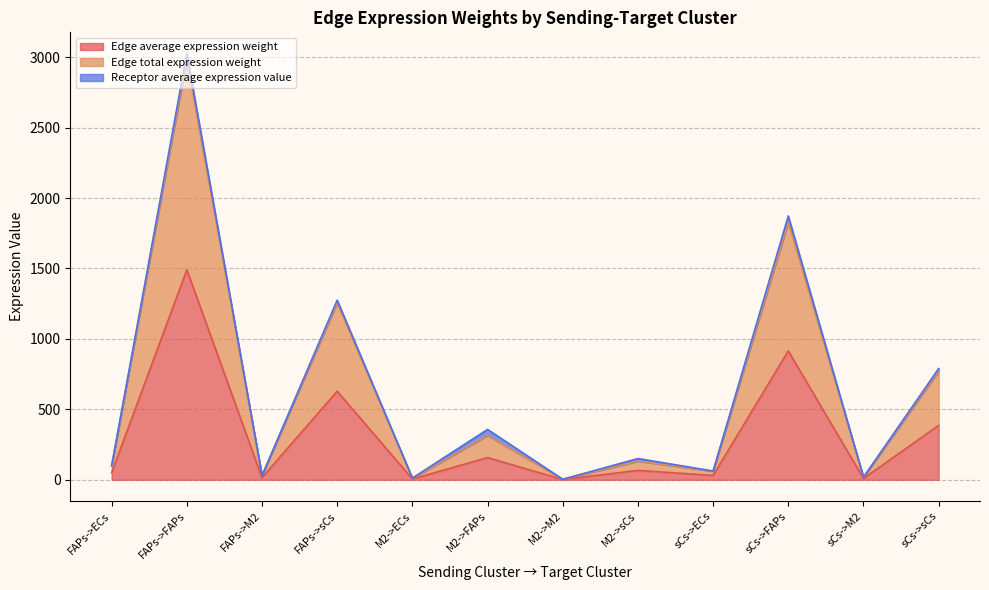

What is the label of the 11th point from the left?

sCs->M2